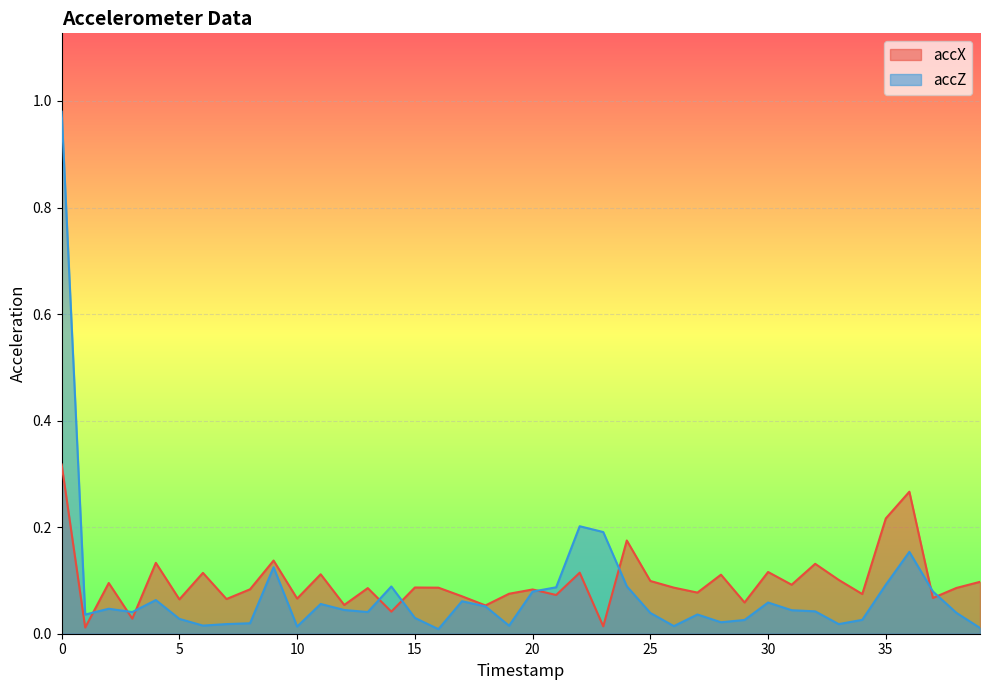

Rank the series by their average value, from highest to lowest.

accX, accZ